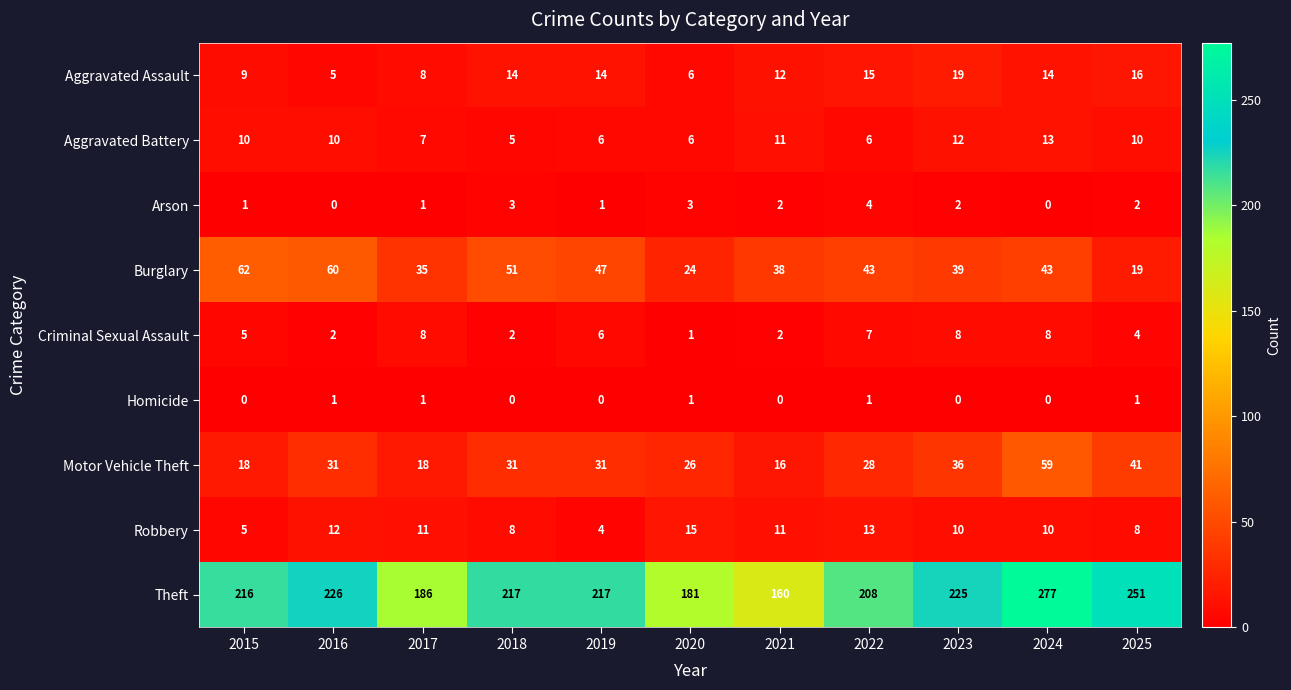

What is the sum of all Aggravated Battery values?

96